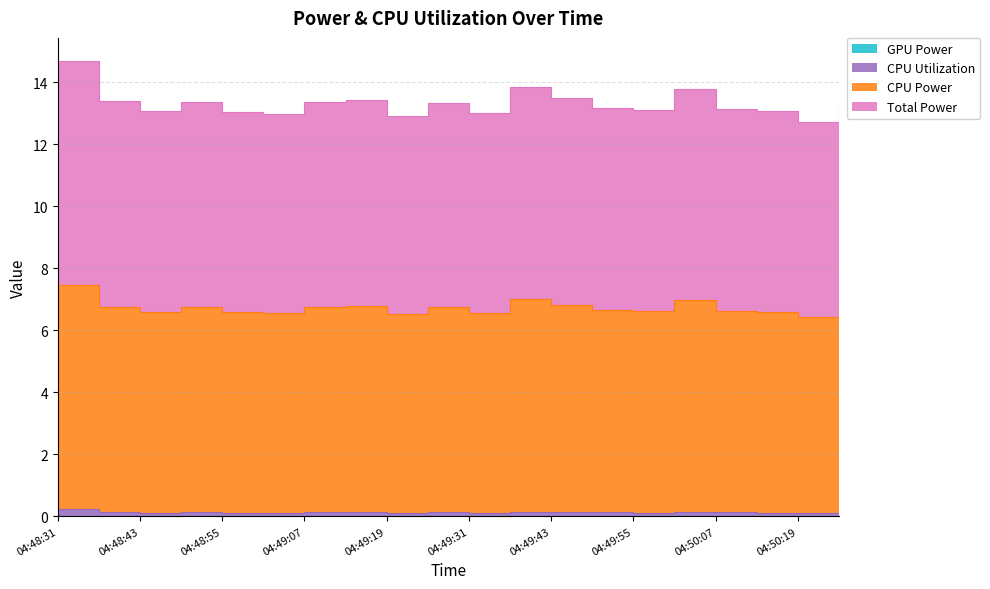

Where is Total Power nearest to the value 6?

04:50:19